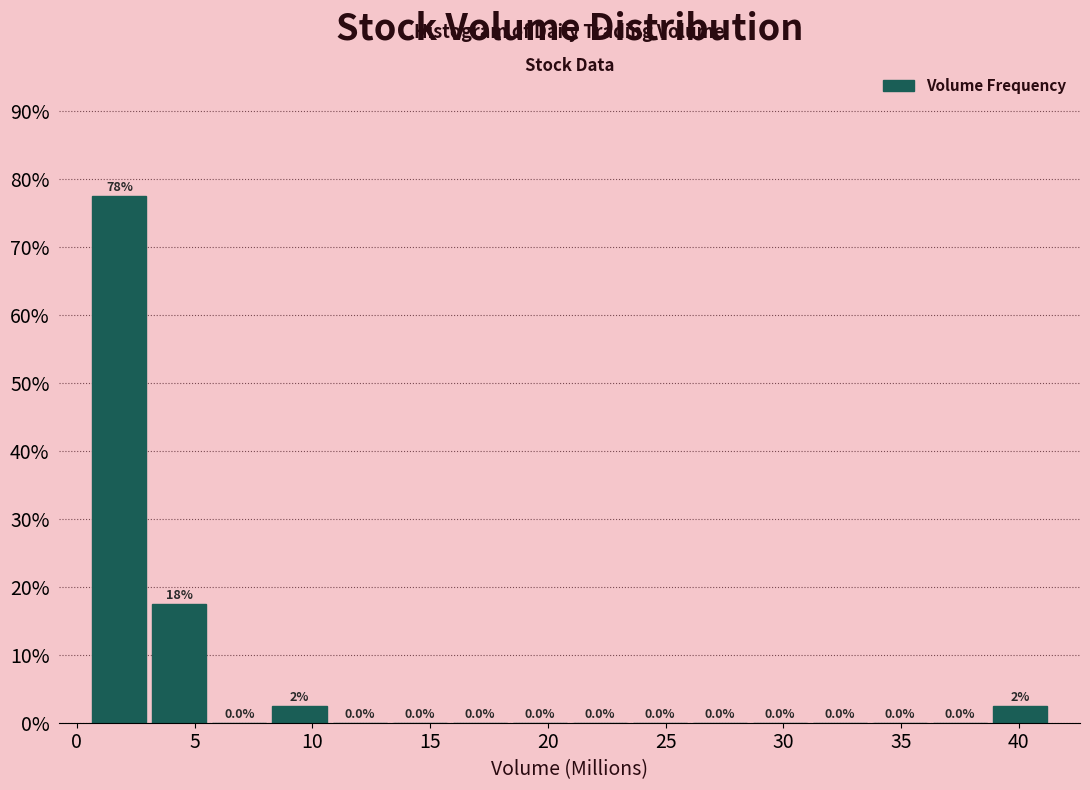

Which range on the x-axis has the tallest bar?

0.5 to 3.0